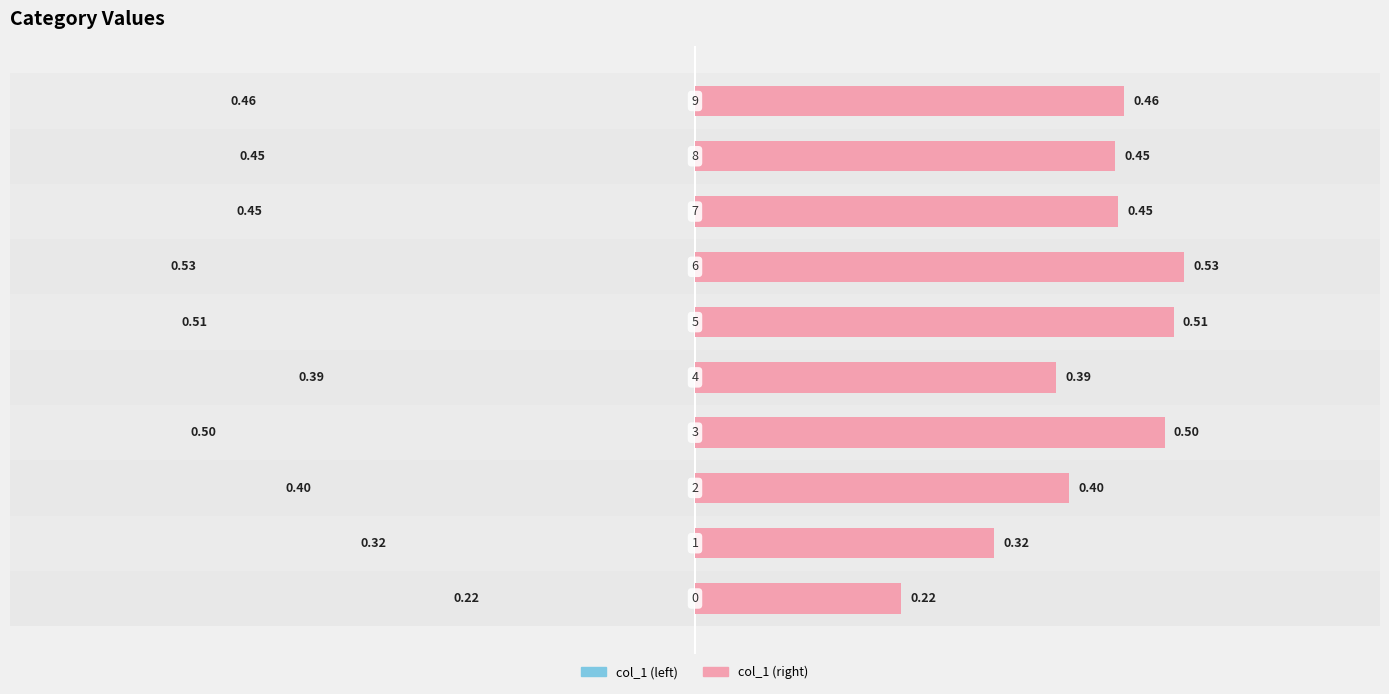

How many bars are there in total?

20